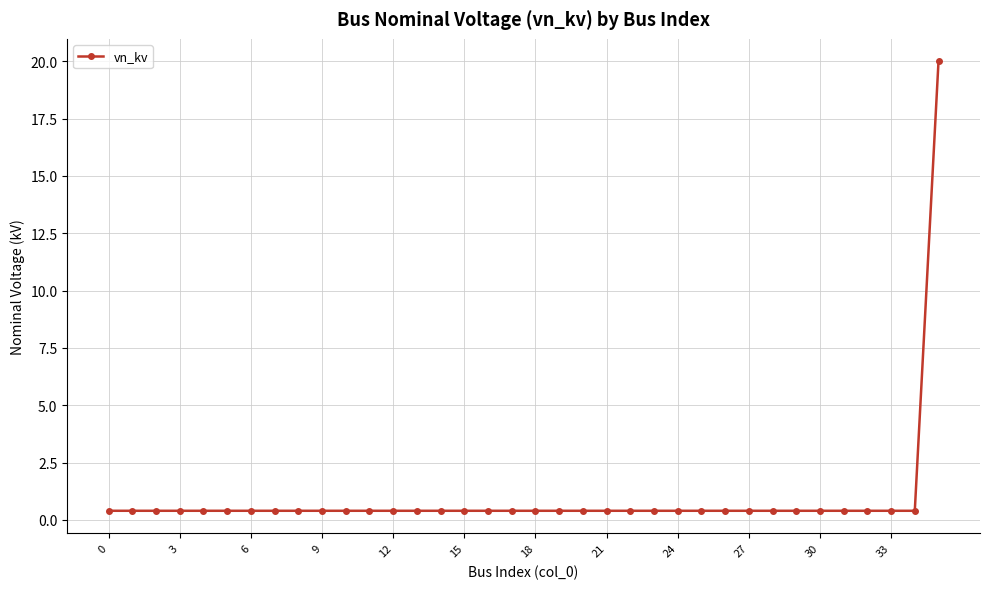

What is the average value?

0.9